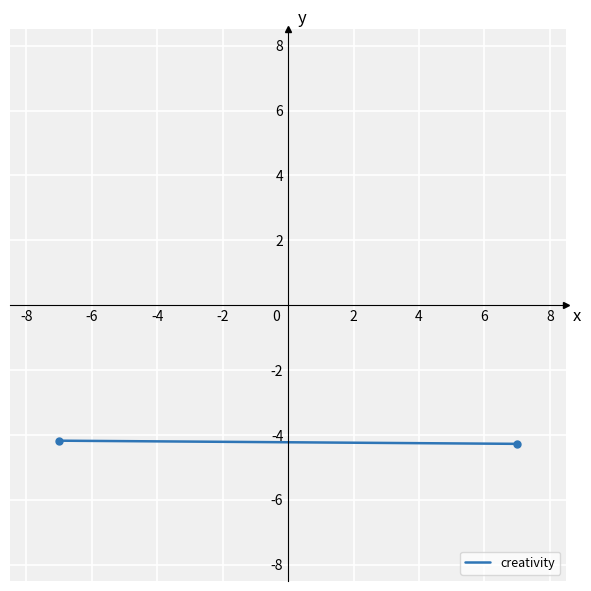

The chart shows a value of -0.9 at -6. True or false?

False